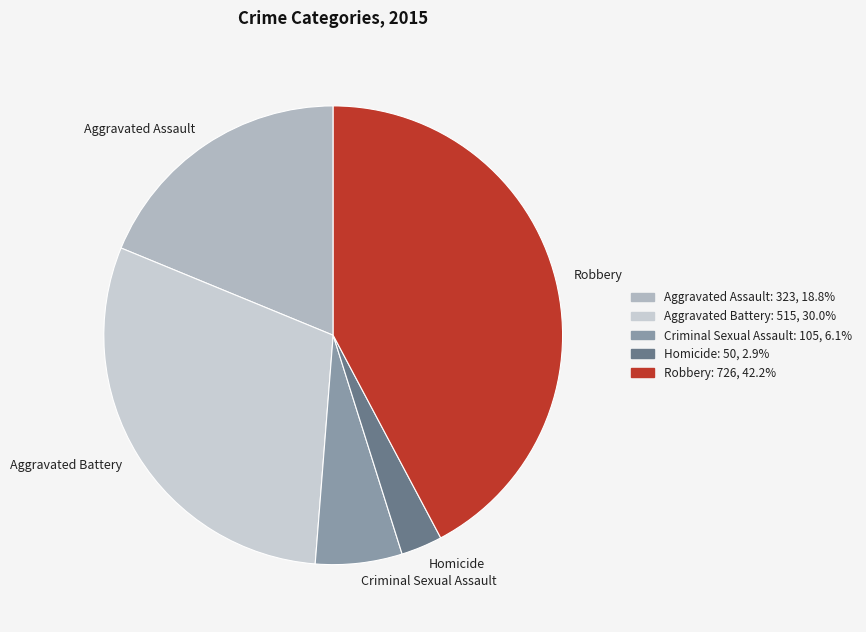

Rank the categories by value from lowest to highest.

Homicide, Criminal Sexual Assault, Aggravated Assault, Aggravated Battery, Robbery